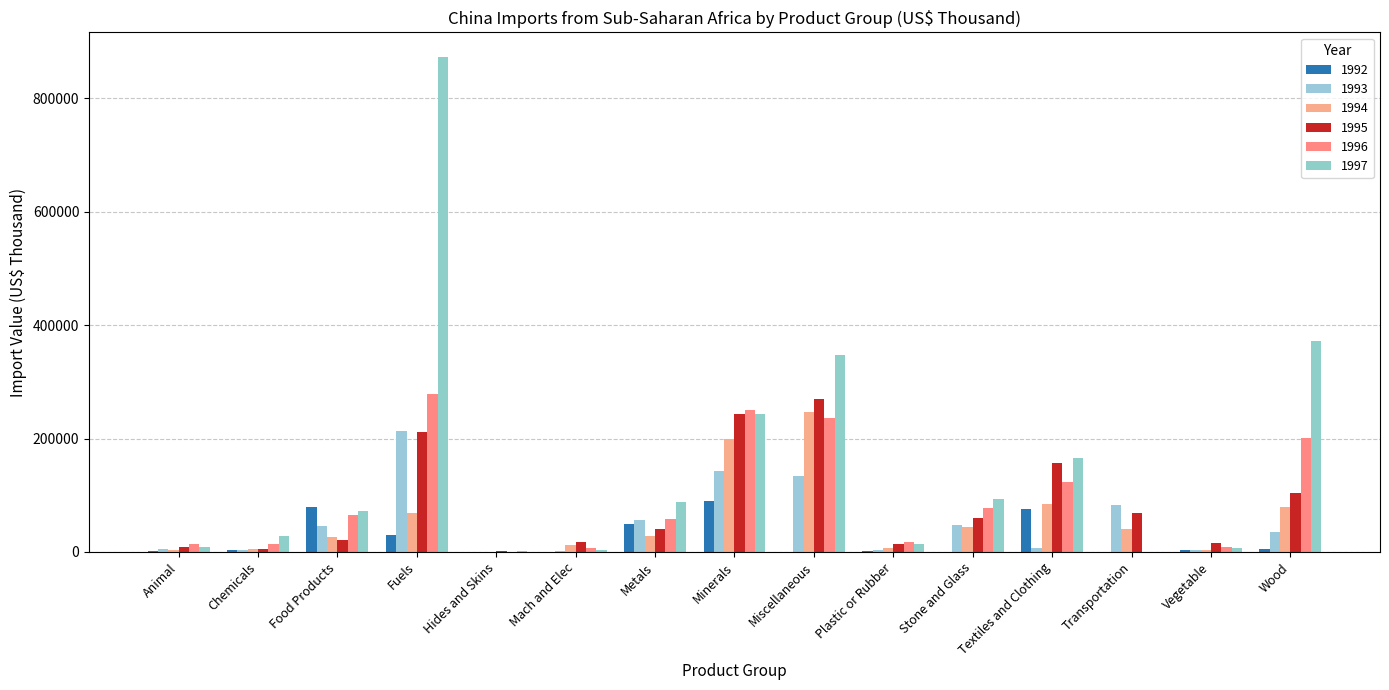

Reading right to left, extract all data points from this chart.

1992: 5995.8	3520.1	21.2	76246.0	712.5	1731.1	237.1	89936.6	49360.8	72.0	550.7	29310.0	78723.7	2785.6	2563.4
1993: 35864.2	3490.3	83764.9	6568.5	48454.0	4128.3	134767.2	142592.2	57057.3	1546.6	493.0	213573.8	45749.5	2874.0	5174.2
1994: 79523.4	4043.7	40470.4	84215.1	43338.8	7689.1	246317.7	199965.9	28017.3	11968.4	422.0	68178.3	25848.5	5067.7	3368.9
1995: 104515.5	15467.2	68327.4	157652.7	59548.0	14854.7	269890.1	244032.8	41080.1	18214.2	1056.9	210940.9	20756.1	4489.6	8403.2
1996: 201134.8	8836.6	157.7	123171.2	77800.9	17704.0	237197.3	251156.6	58555.0	7320.5	565.8	278530.2	64594.5	14214.4	14779.6
1997: 372075.9	7888.1	312.1	166563.7	94126.6	14281.2	347381.5	243669.4	88238.3	3704.1	929.3	872840.0	73092.7	27957.2	8822.3